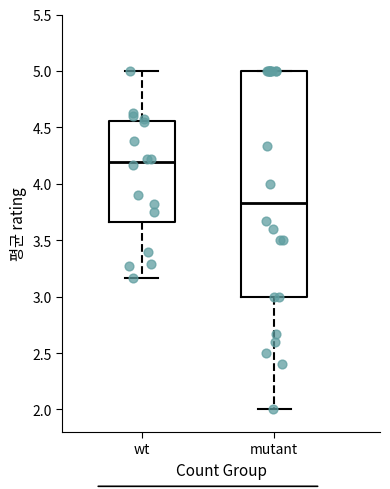

Which box's median line is the lowest?

mutant